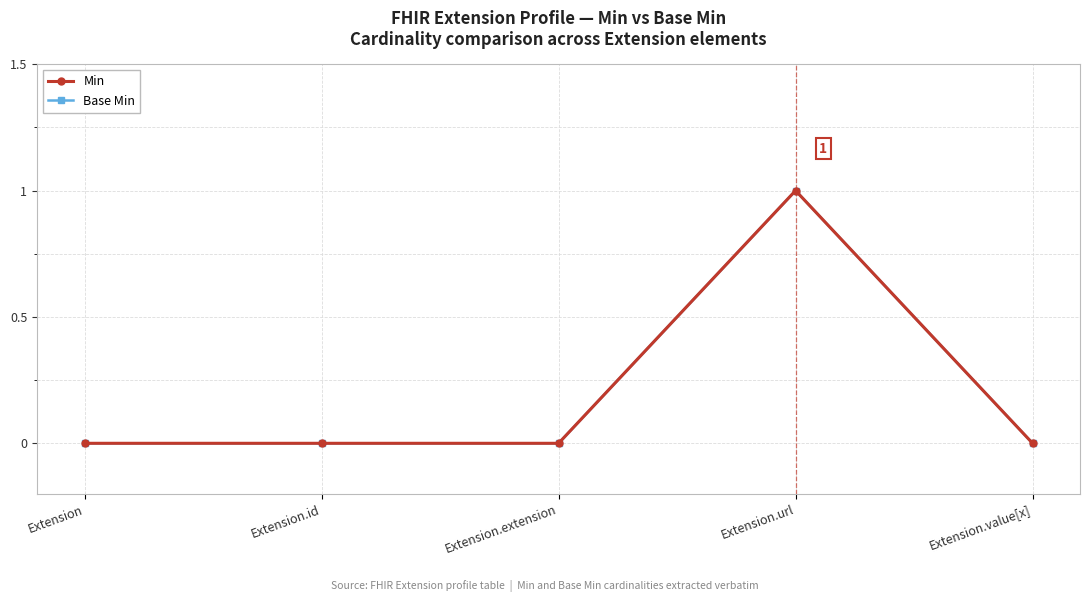

What is the difference between the maximum and minimum values in the Base Min series?

1